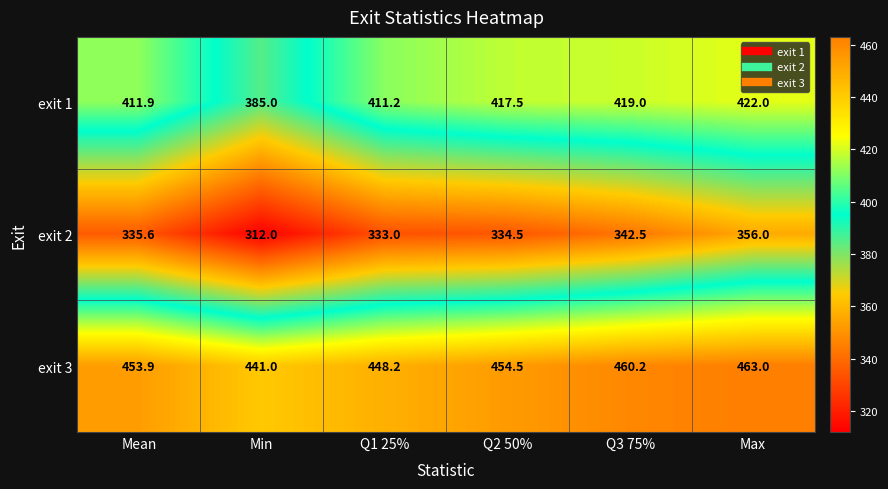

Which series changed the most between Mean and Q1 25%?

exit 3